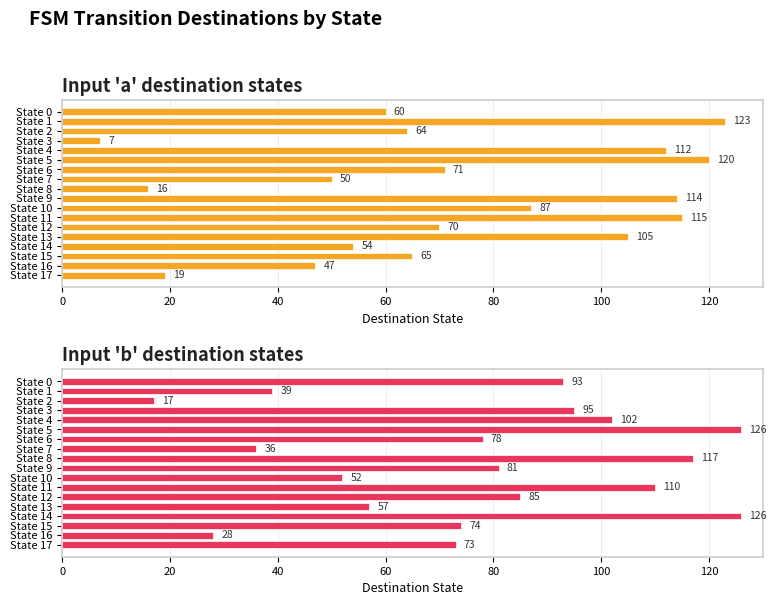

List the series in order of their peak value, highest first.

Input 'b' destination states, Input 'a' destination states